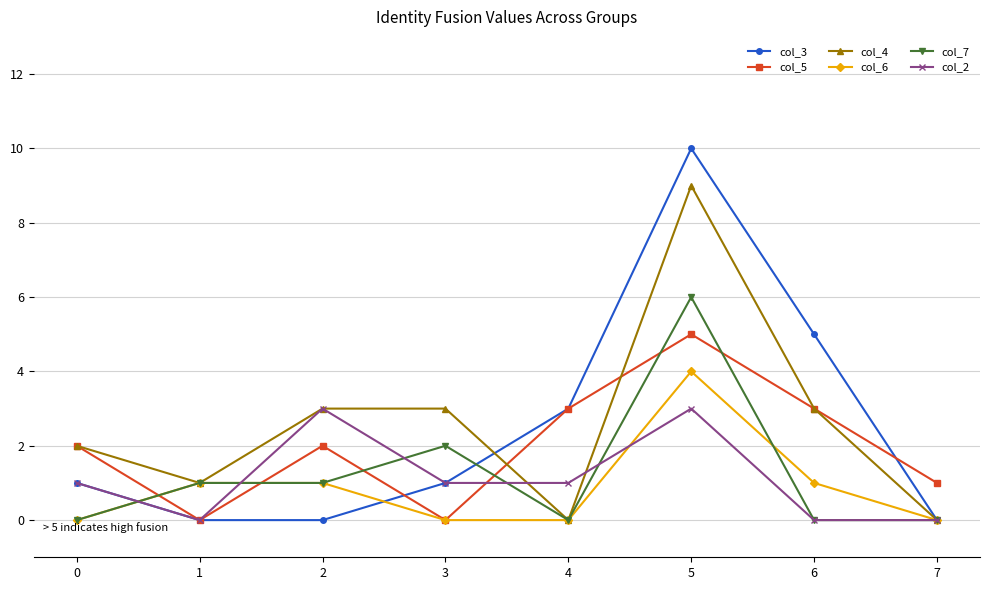

True or false: col_7 has more than 1 points higher than both neighbors.

True